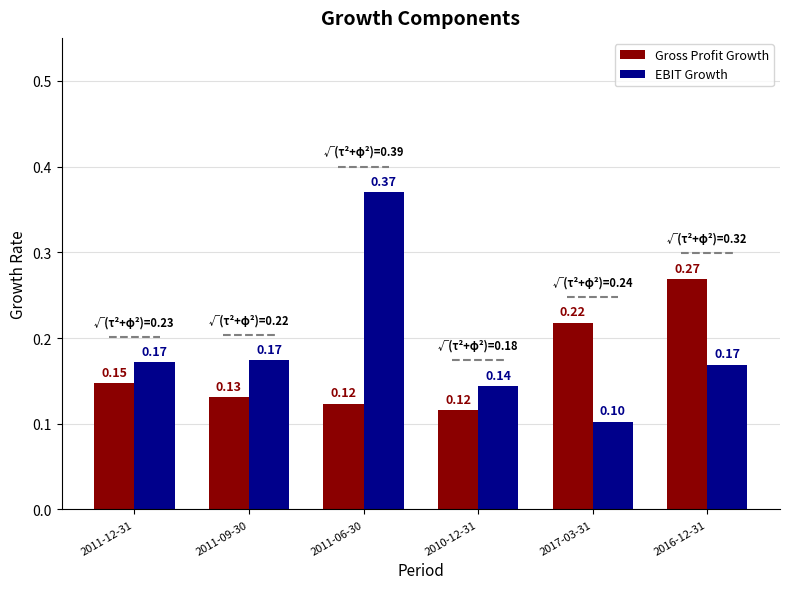

Between 2011-06-30 and 2016-12-31, which series saw the biggest shift?

EBIT Growth